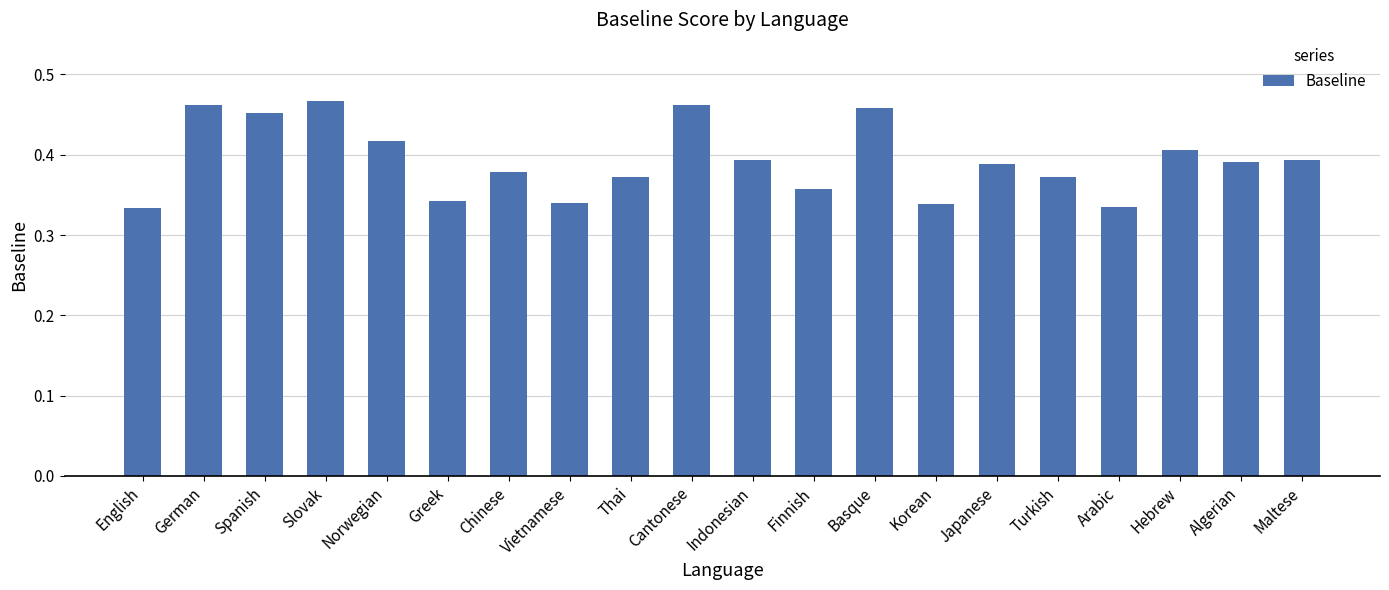

What is the sum of all values?

7.9